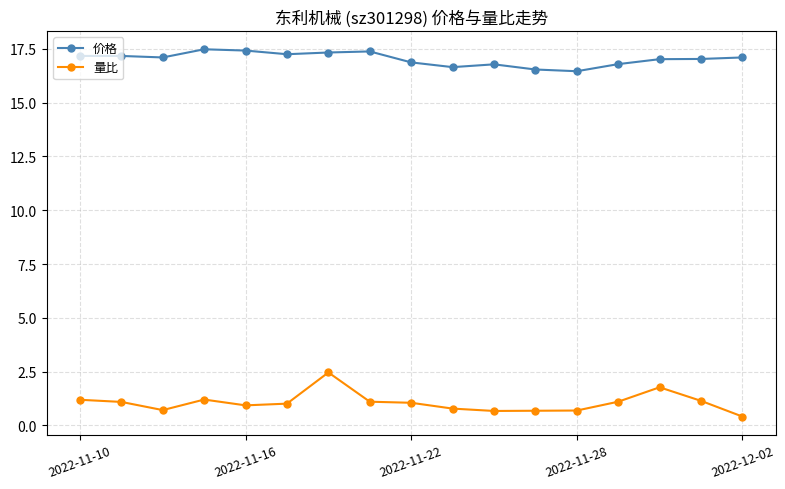

At how many categories does at least one series exceed 7?

17